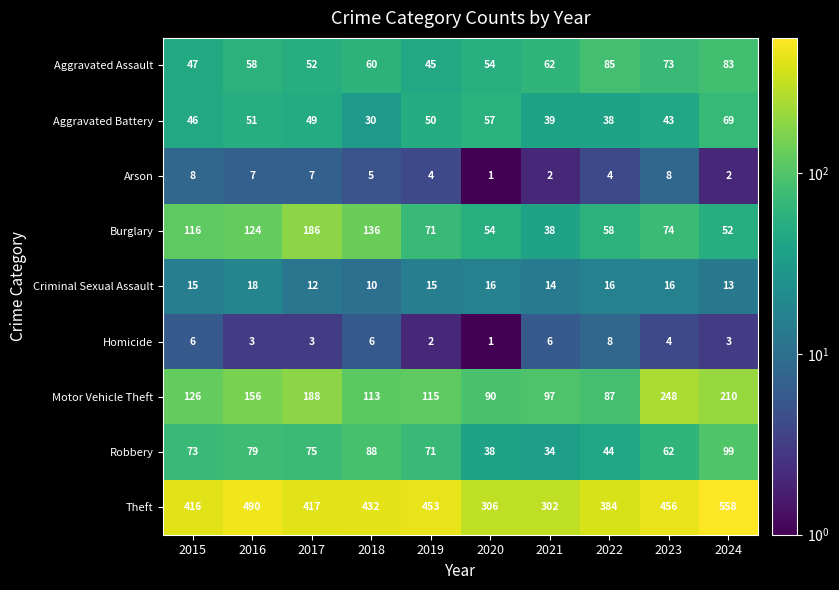

Which category has the highest value across all series?

2024